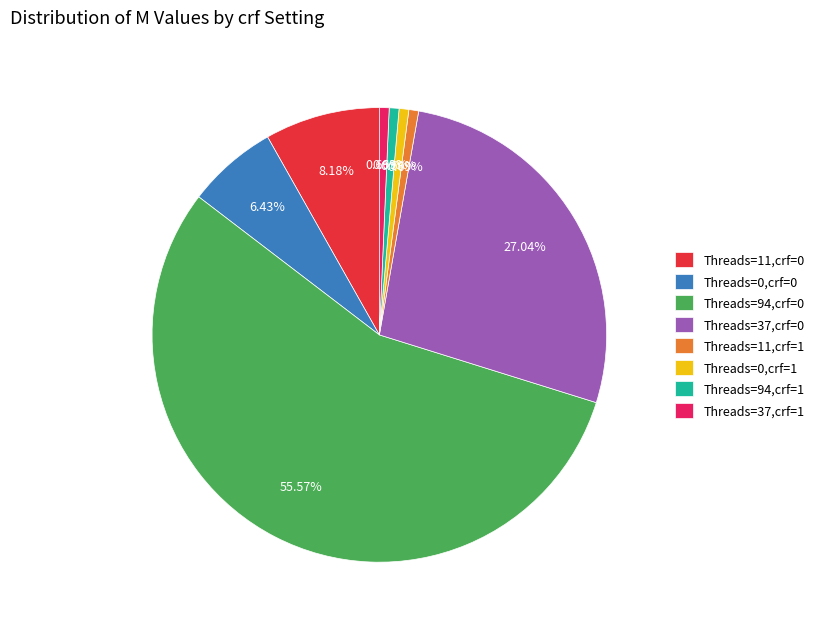

Approximately how many times larger is the value at Threads=94,crf=0 compared to Threads=0,crf=0?

8.6